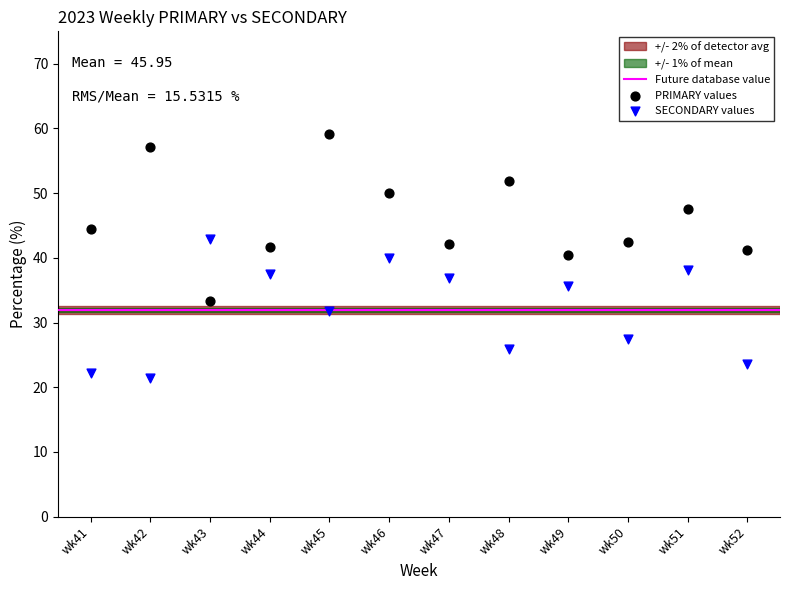

Which series reaches the minimum Y coordinate?

SECONDARY values